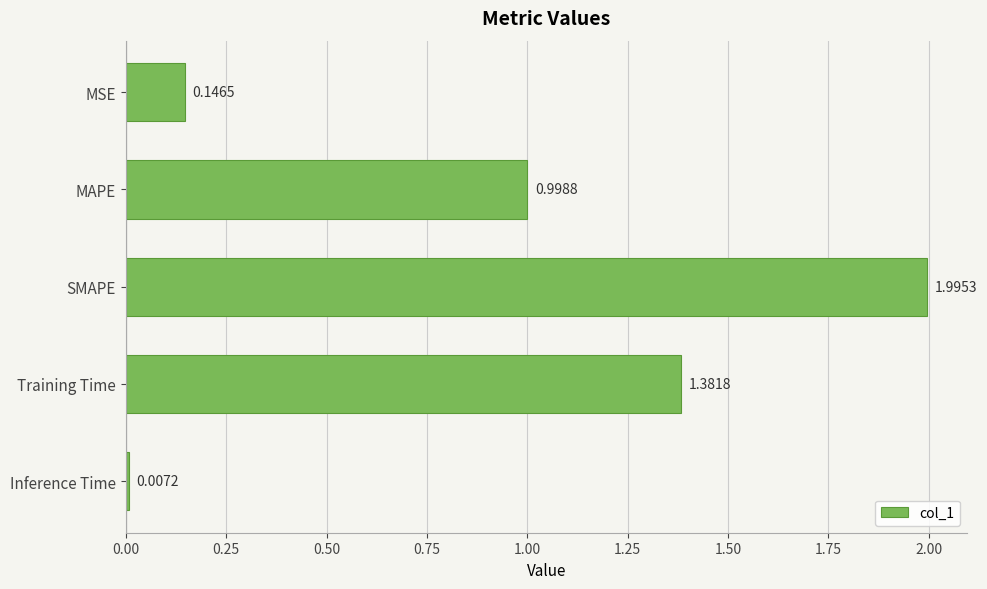

What is the average value?

0.9